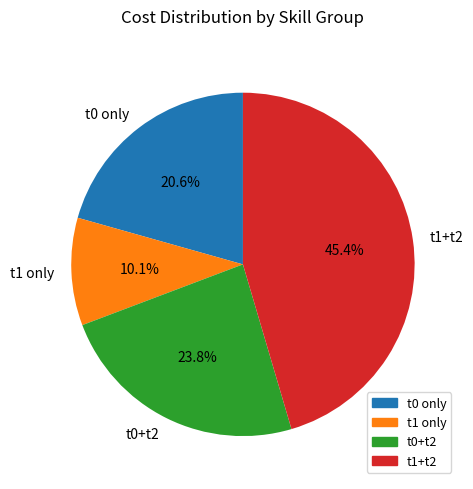

Rank the categories by value from highest to lowest.

t1+t2, t0+t2, t0 only, t1 only